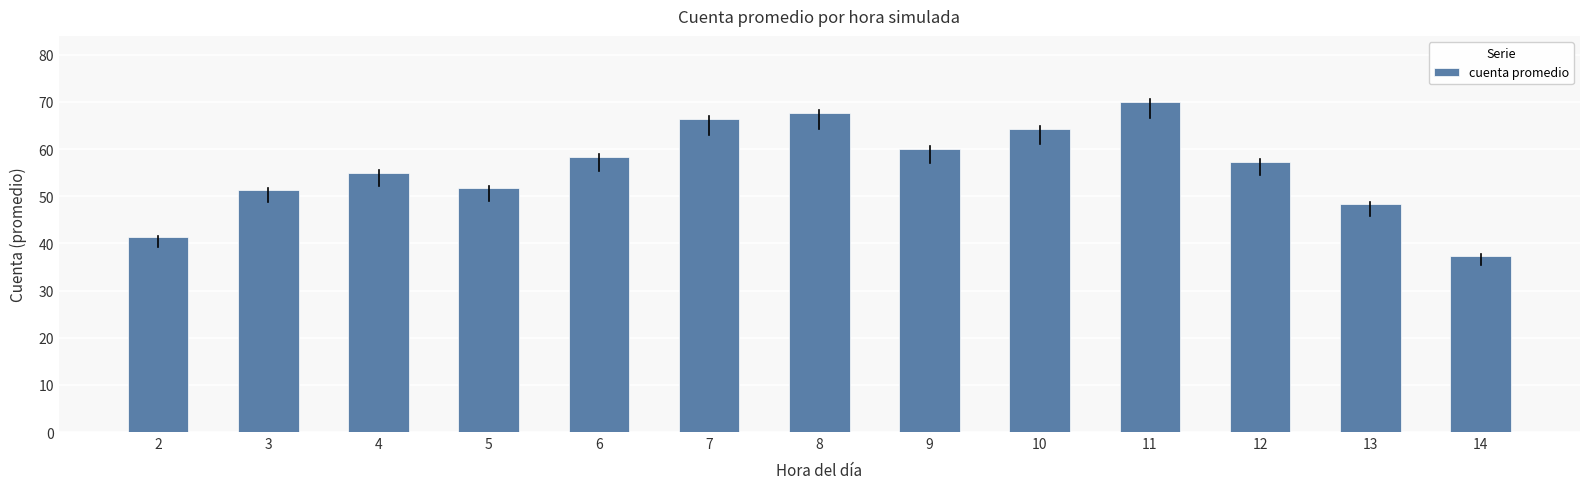

Are the bars grouped side by side (vs. stacked)?

No